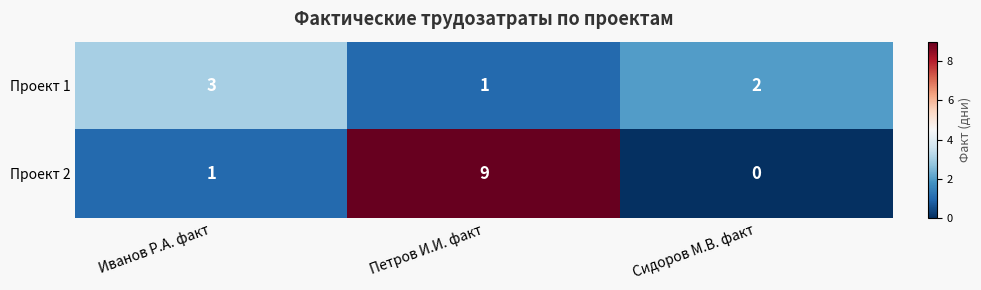

How many Проект 2 values are between 0 and 9?

3